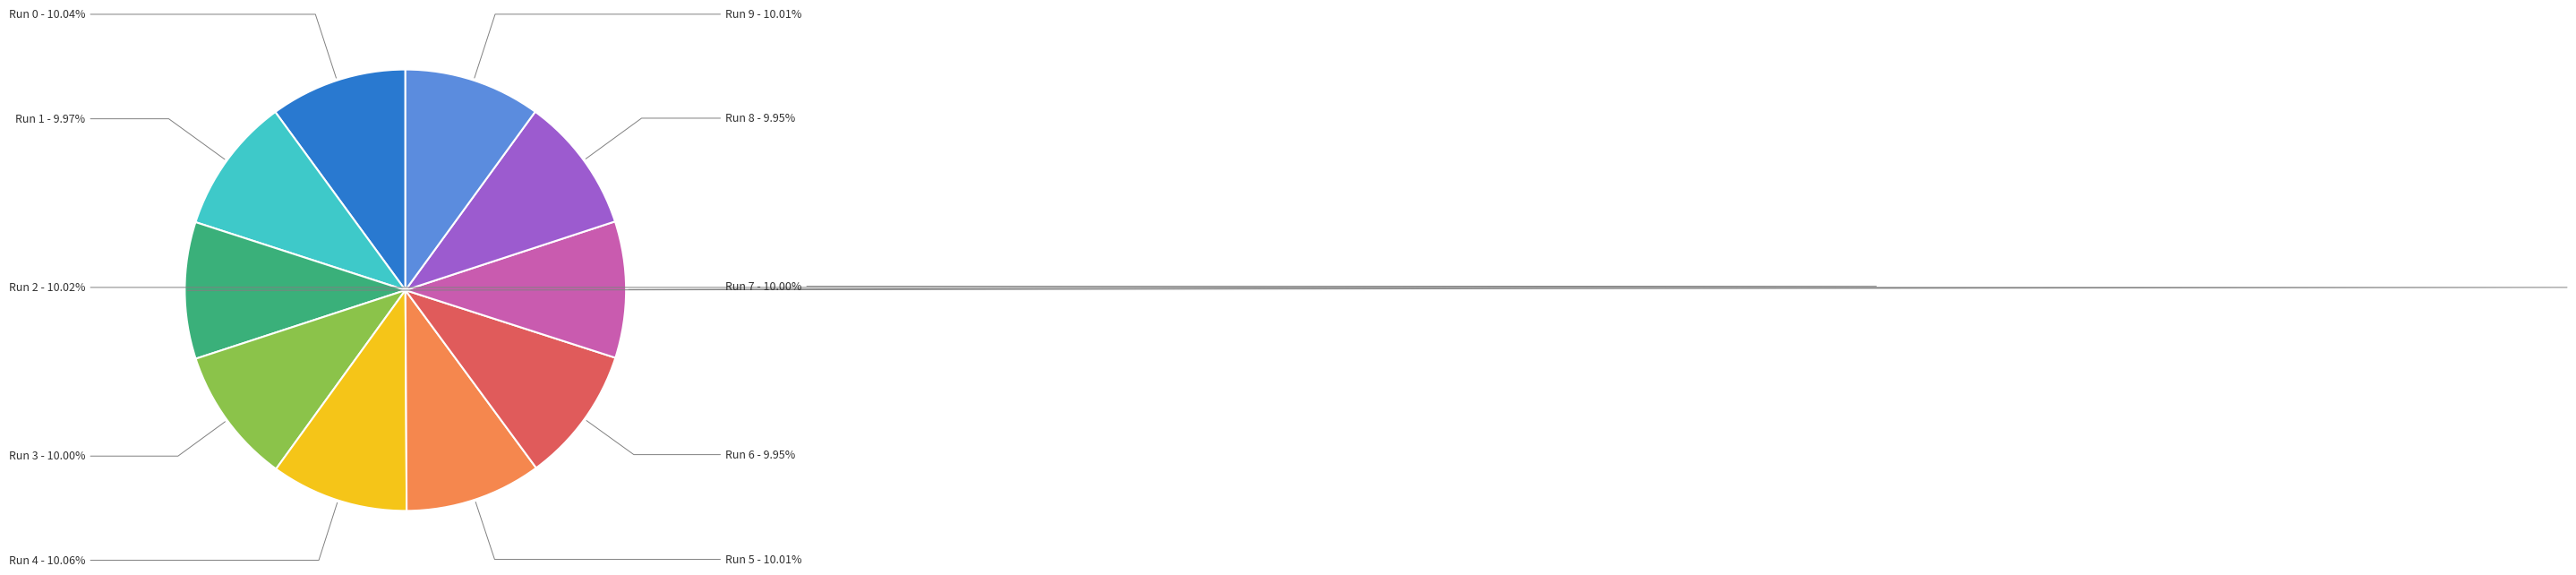

Is there any slice that represents more than half of the pie?

No